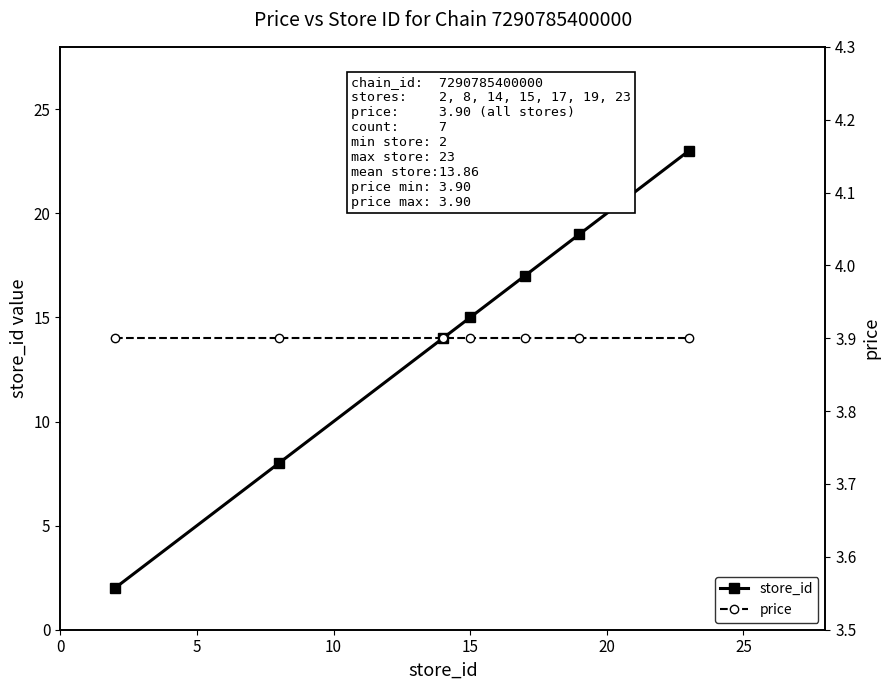

How many intersections are there between store_id and price?

1